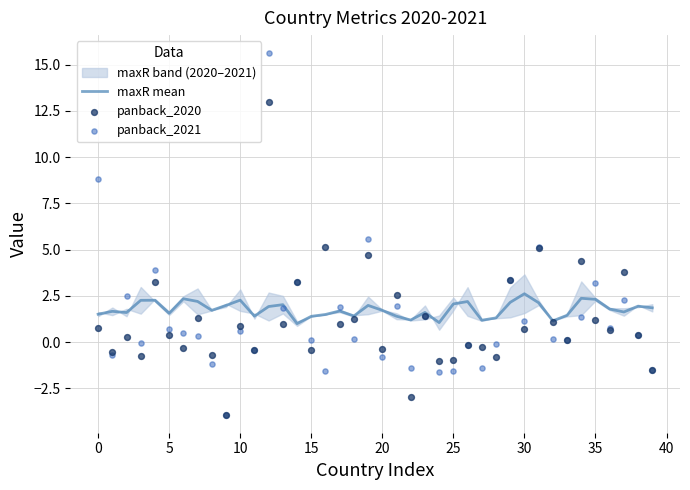

What is the total value across all series at 38?

2.7